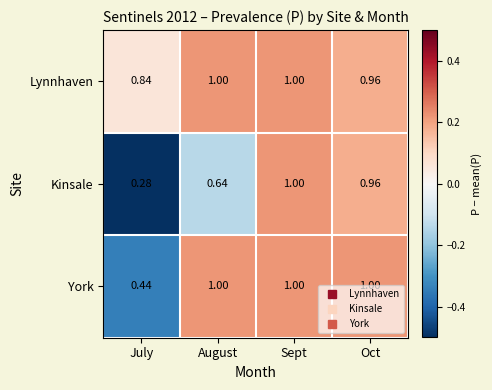

Which label corresponds to the smallest value in the chart?

July